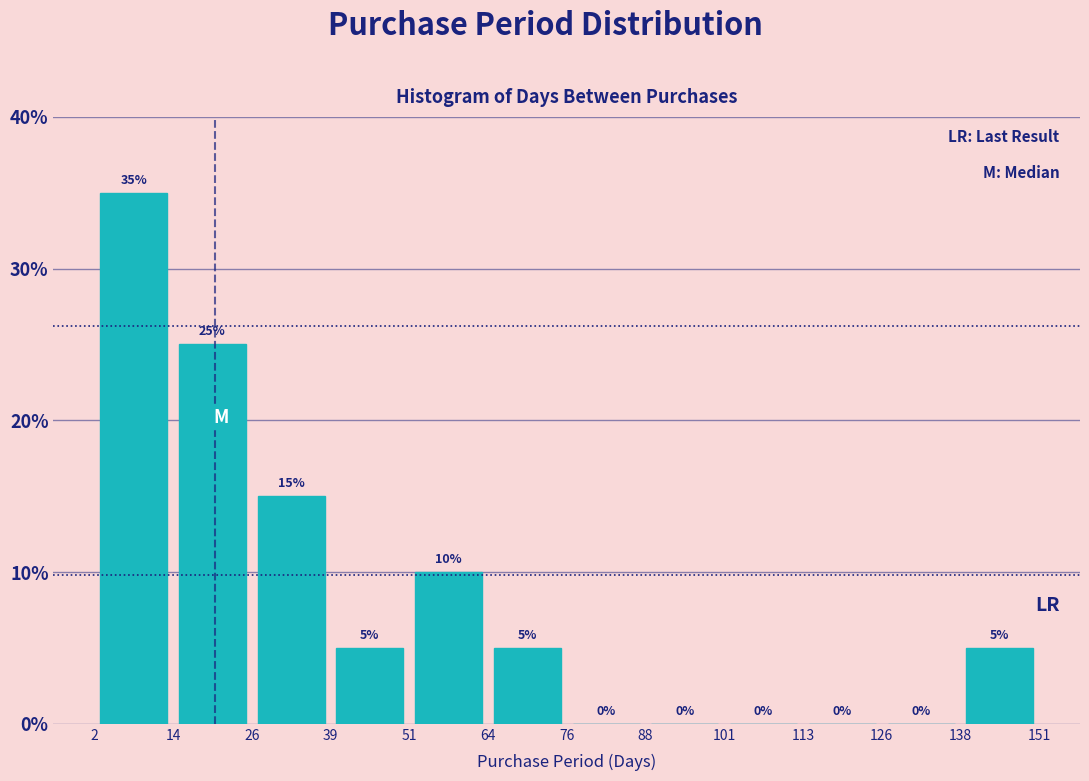

Reading left to right, transcribe this chart: for each bar, give the range it covers on the x-axis and its height.

2 to 14: 35
14 to 26: 25
26 to 39: 15
39 to 51: 5
51 to 64: 10
64 to 76: 5
76 to 88: 0
88 to 101: 0
101 to 113: 0
113 to 126: 0
126 to 138: 0
138 to 151: 5